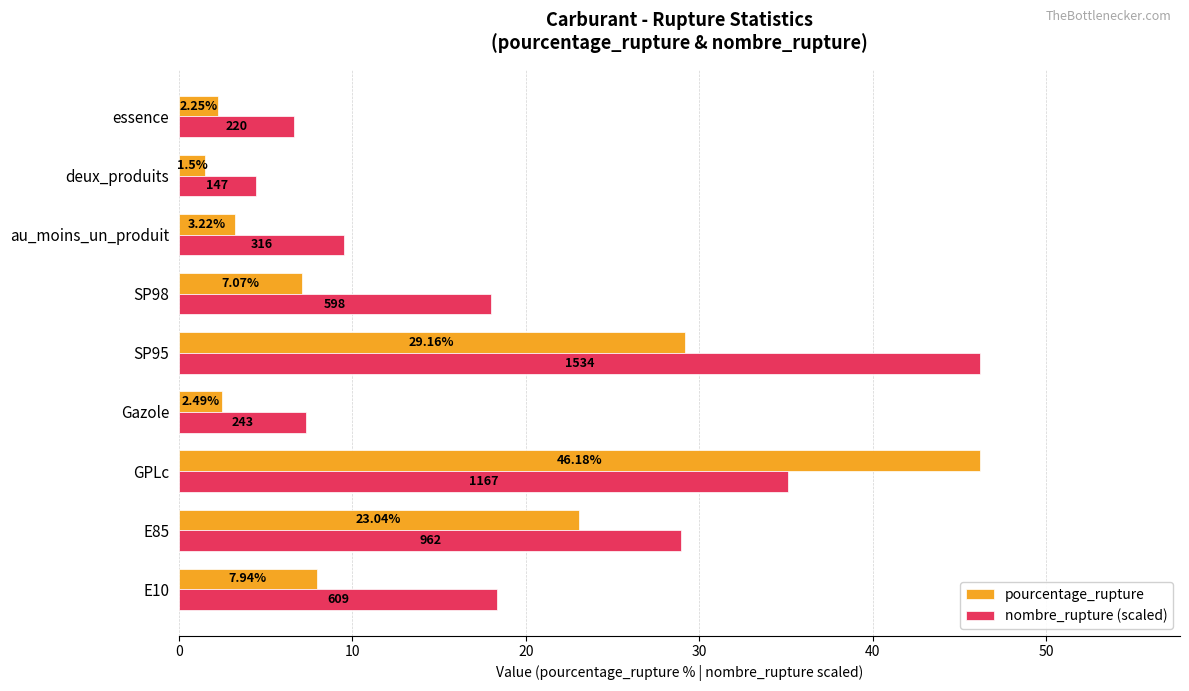

What is the minimum value for pourcentage_rupture?

1.5